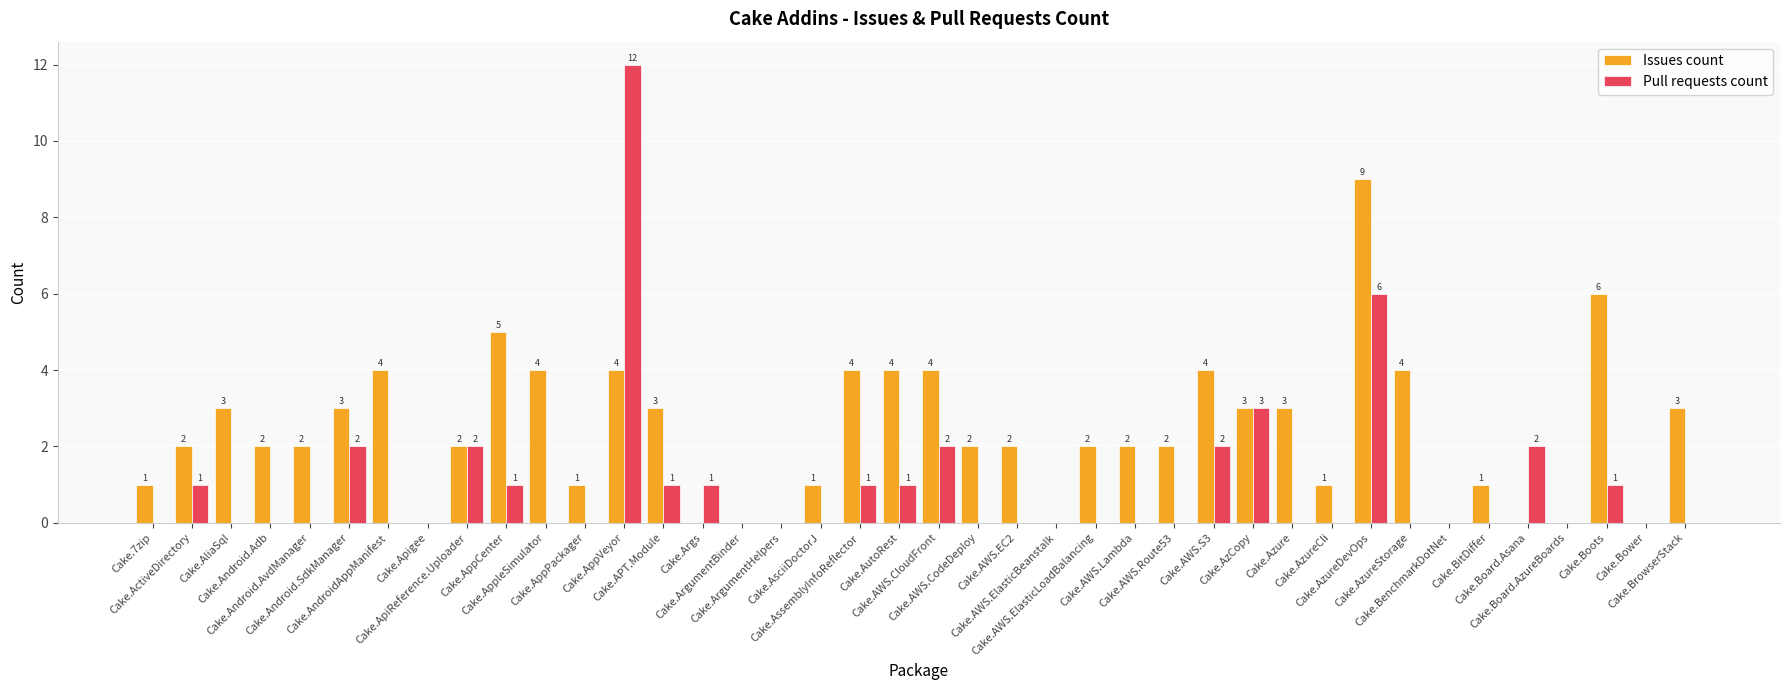

At which category is the sum across all series the highest?

Cake.AppVeyor